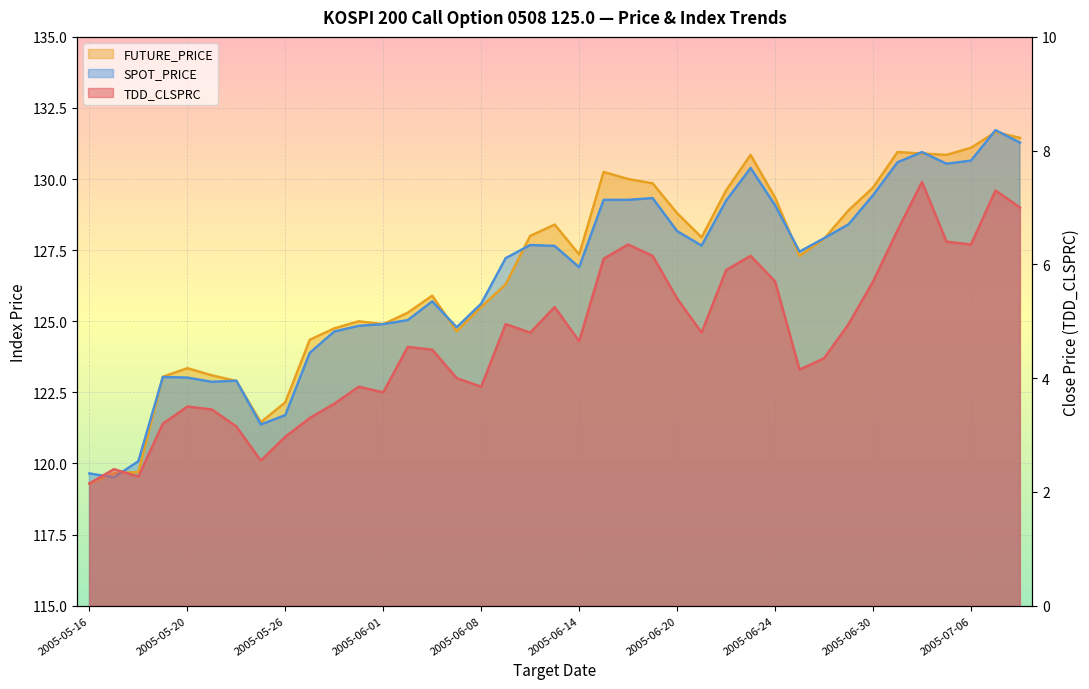

List the series in order of their peak value, lowest first.

TDD_CLSPRC, FUTURE_PRICE, SPOT_PRICE